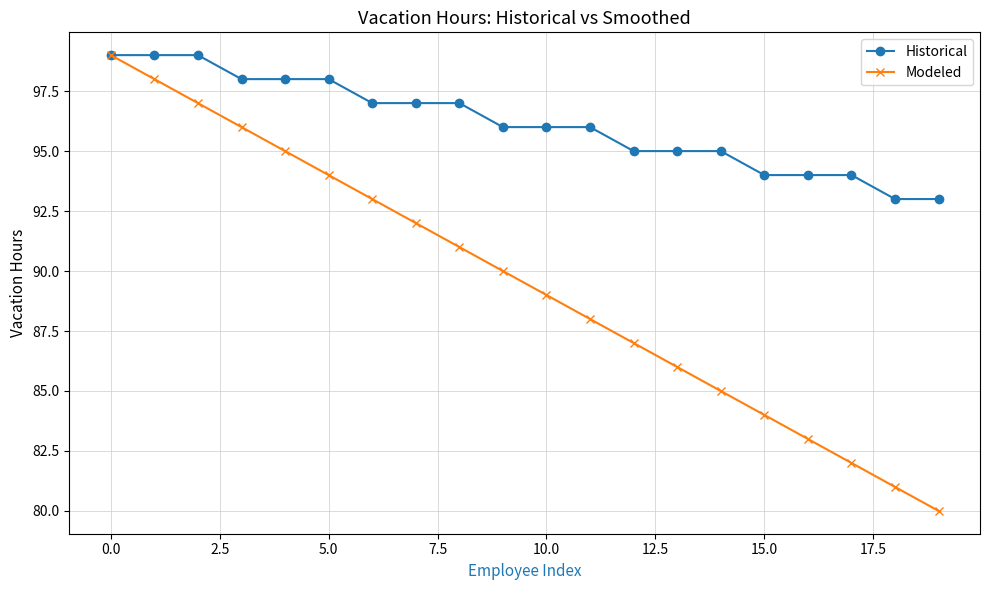

Is this an area chart (filled region under the line)?

No